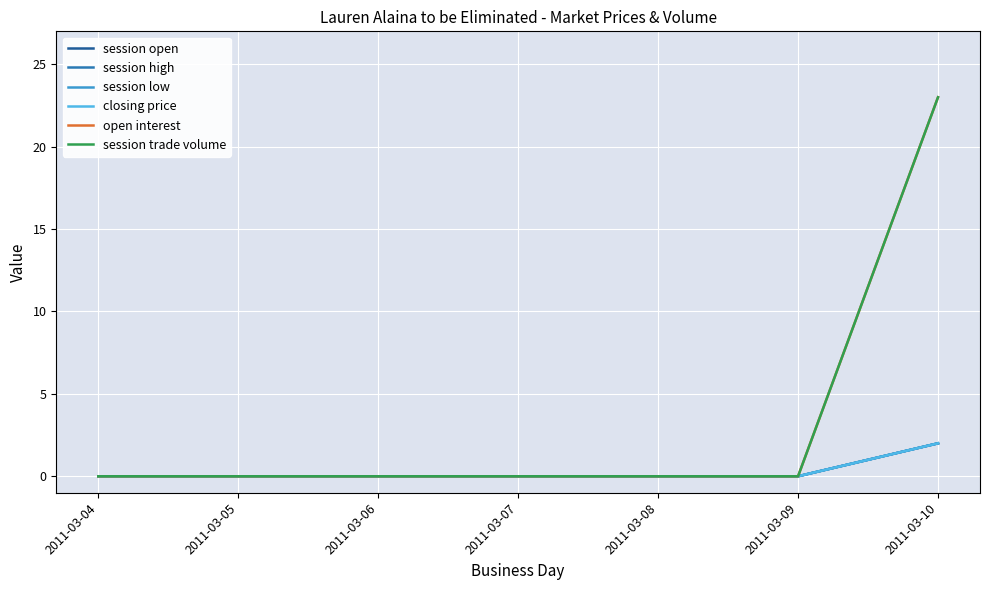

Is the value of open interest at 2011-03-06 greater than the value of session open at 2011-03-06?

No